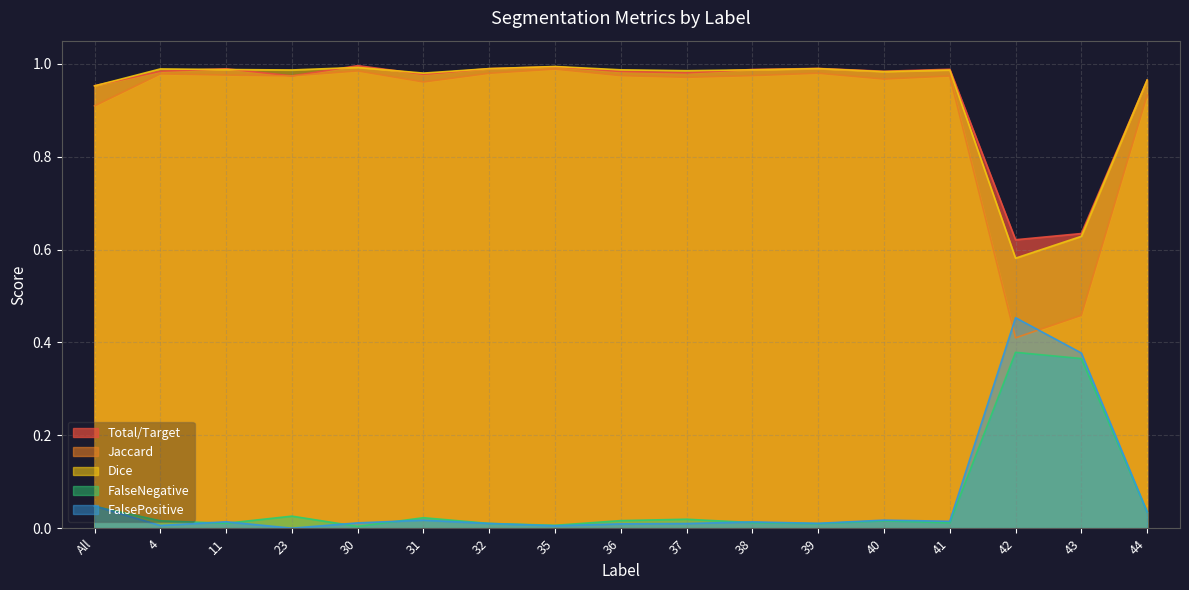

True or false: Dice and FalseNegative cross at least once.

False